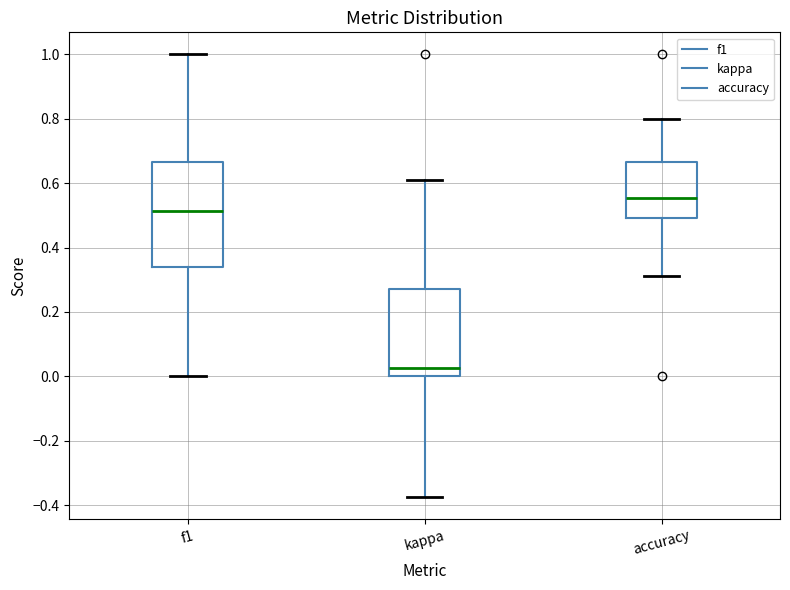

Which box has the highest median line?

accuracy